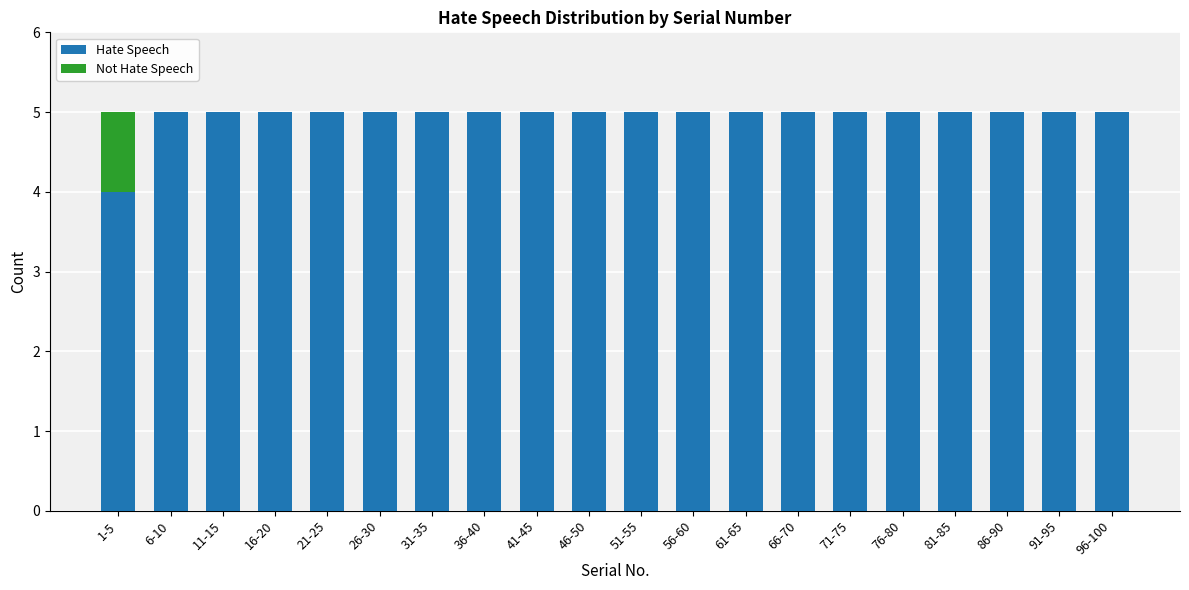

What is the total value across all series at 71-75?

5